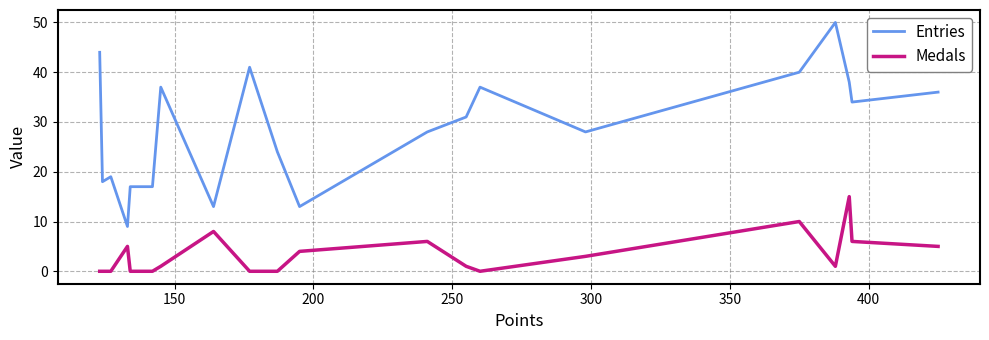

What is the difference between the second highest and second lowest values in the Medals series?

10